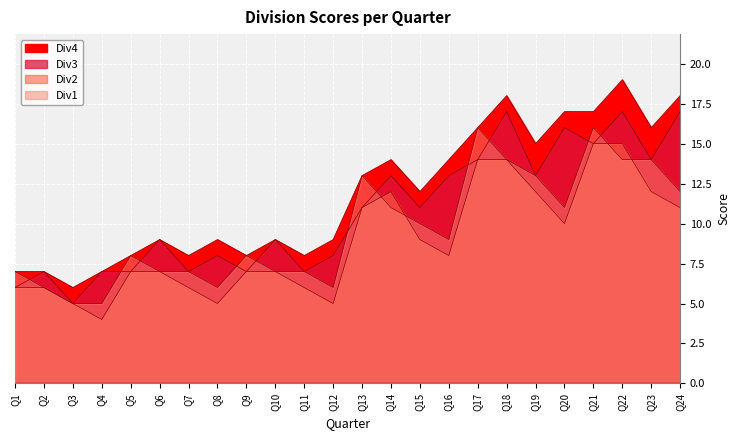

Reading left to right, extract all data points from this chart.

Div1: Q1=7	Q2=6	Q3=5	Q4=5	Q5=8	Q6=7	Q7=7	Q8=6	Q9=8	Q10=7	Q11=7	Q12=6	Q13=13	Q14=11	Q15=10	Q16=9	Q17=16	Q18=14	Q19=13	Q20=11	Q21=16	Q22=14	Q23=14	Q24=12
Div2: Q1=6	Q2=6	Q3=5	Q4=4	Q5=7	Q6=7	Q7=6	Q8=5	Q9=7	Q10=7	Q11=6	Q12=5	Q13=11	Q14=12	Q15=9	Q16=8	Q17=14	Q18=14	Q19=12	Q20=10	Q21=15	Q22=15	Q23=12	Q24=11
Div3: Q1=6	Q2=7	Q3=5	Q4=7	Q5=7	Q6=9	Q7=7	Q8=8	Q9=7	Q10=9	Q11=7	Q12=8	Q13=11	Q14=13	Q15=11	Q16=13	Q17=14	Q18=17	Q19=13	Q20=16	Q21=15	Q22=17	Q23=14	Q24=17
Div4: Q1=7	Q2=7	Q3=6	Q4=7	Q5=8	Q6=9	Q7=8	Q8=9	Q9=8	Q10=9	Q11=8	Q12=9	Q13=13	Q14=14	Q15=12	Q16=14	Q17=16	Q18=18	Q19=15	Q20=17	Q21=17	Q22=19	Q23=16	Q24=18